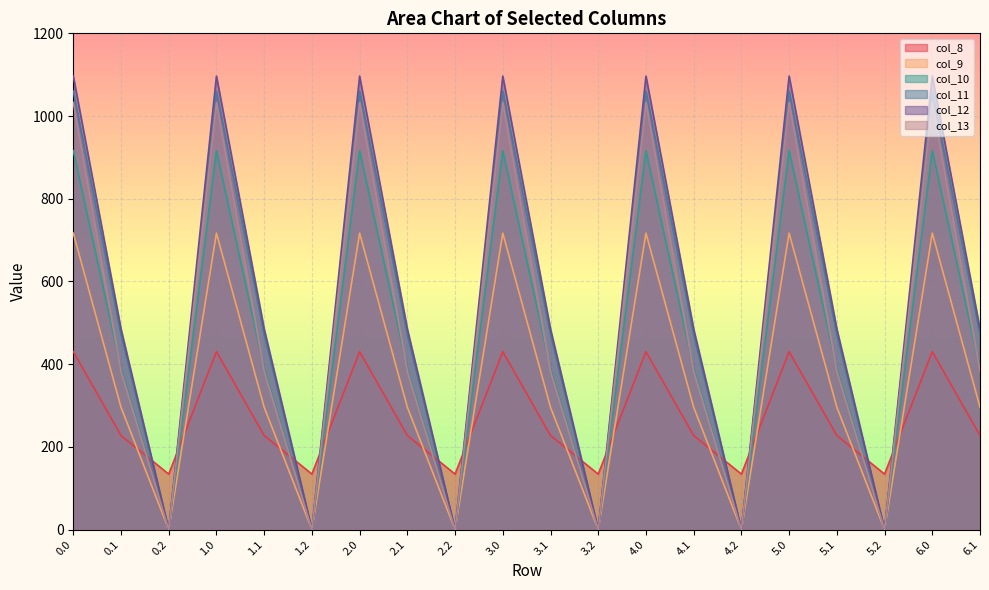

What is the label of the 15th point from the right?

1.2